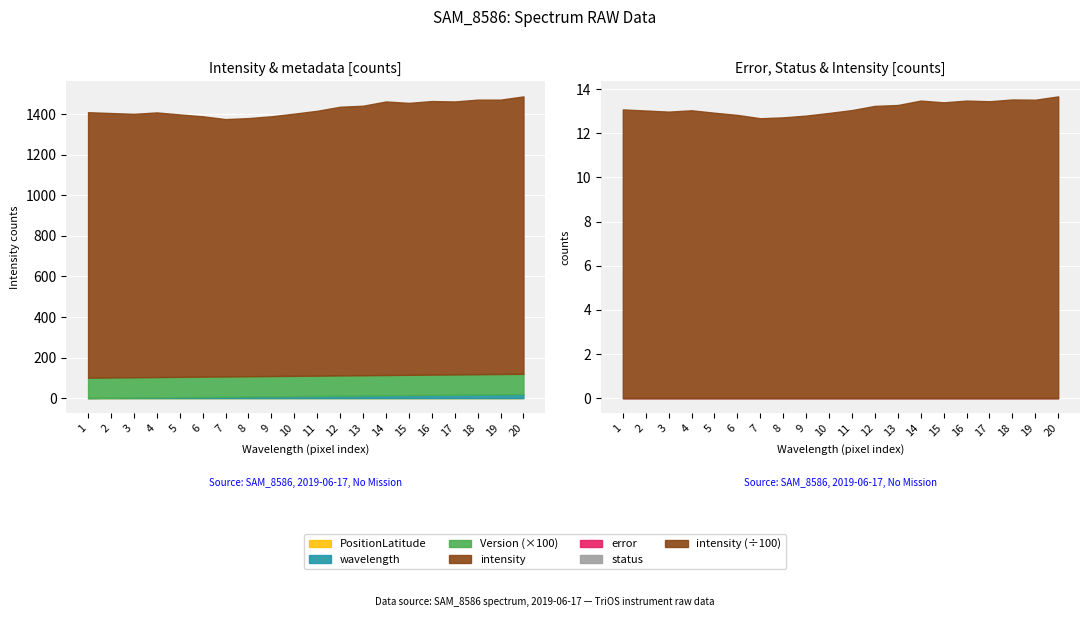

True or false: intensity has more than 1 interior local peaks.

True